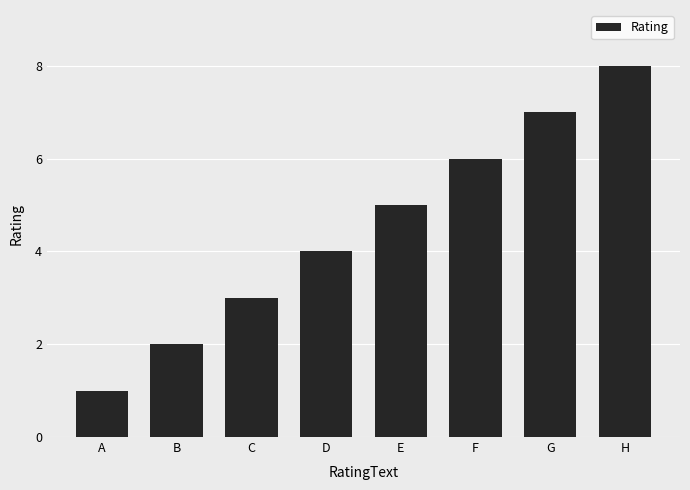

The chart shows a value of 1 at A. True or false?

True